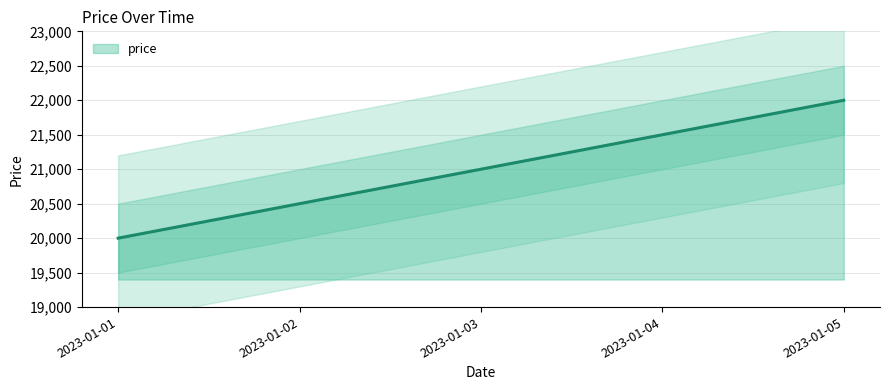

What is the sum of all values?

105000